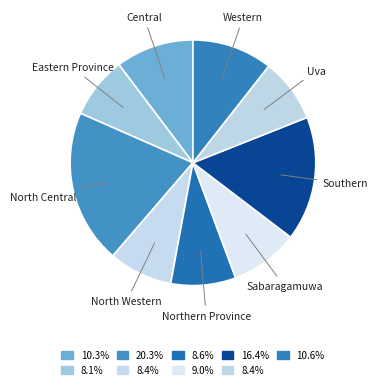

How many slices are in this pie chart?

9